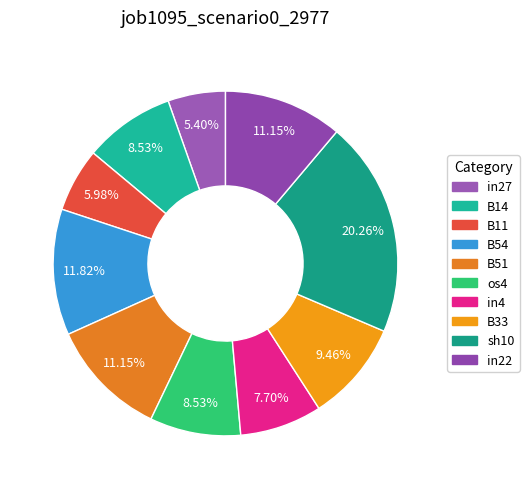

Is the sum of B54 and in4 greater than half?

No